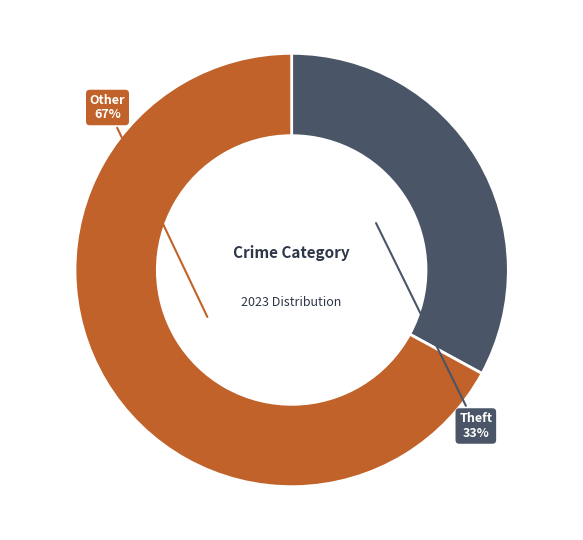

To the nearest percent, what is the difference between the largest and smallest slice percentages?

34%